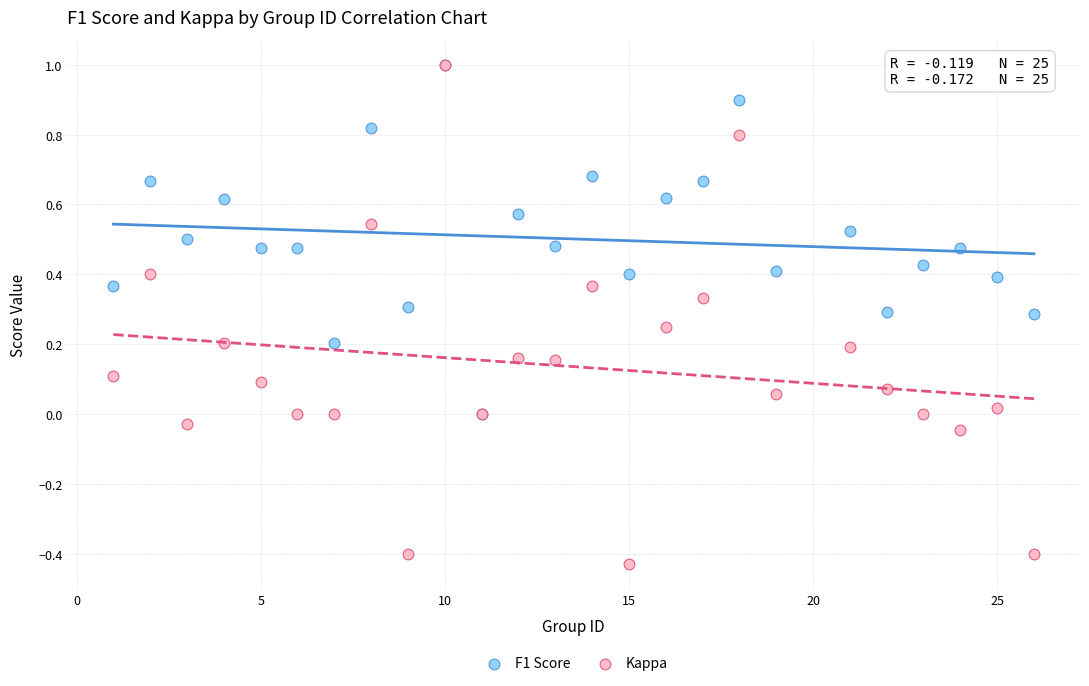

What are all the series names shown in the legend?

F1 Score, Kappa